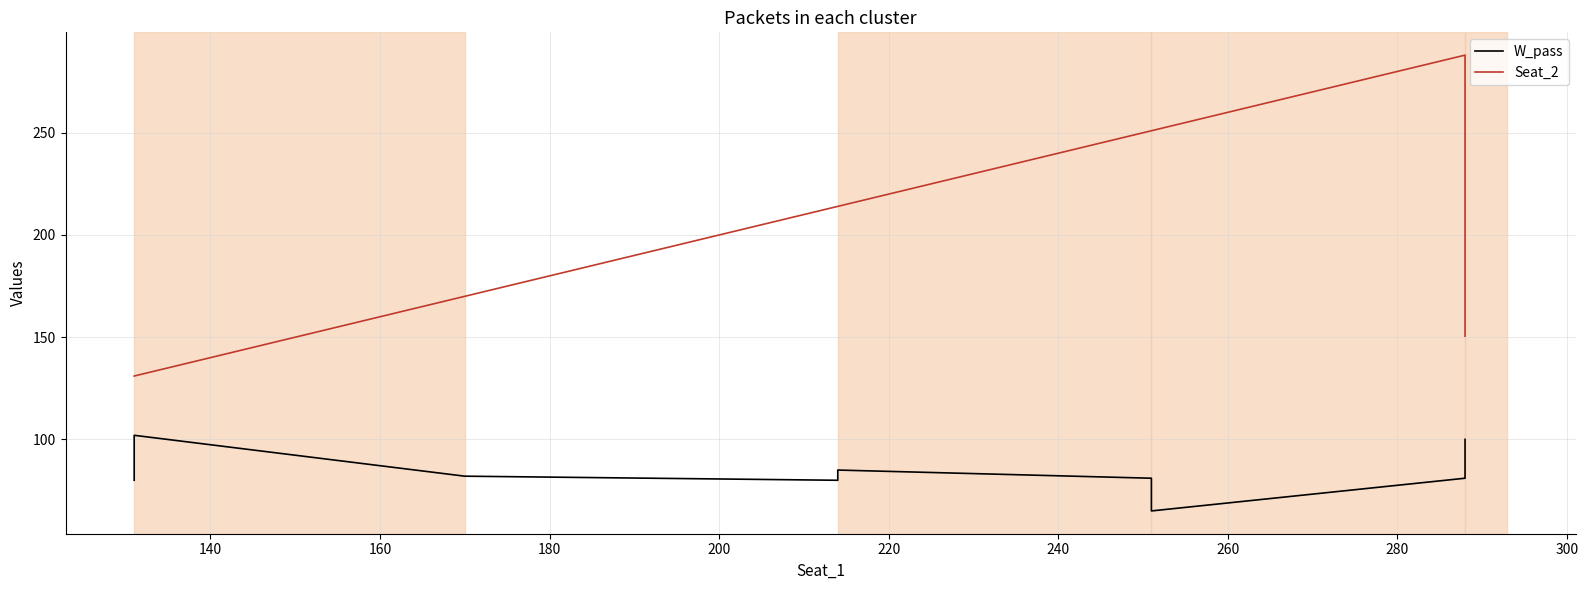

Reading right to left, extract all data points from this chart.

W_pass: 100.0	81.0	65.0	81.0	85.0	80.0	82.0	102.0	80.0
Seat_2: 150.5	288.0	251.0	251.0	214.0	214.0	170.0	131.0	131.0